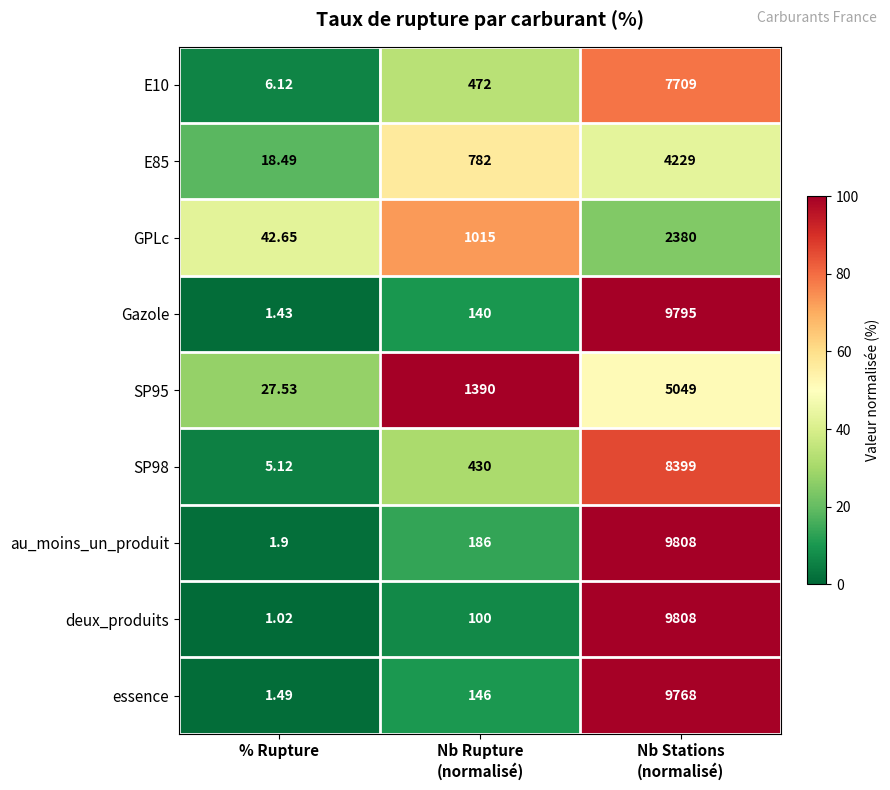

Which label corresponds to the smallest value in the chart?

% Rupture